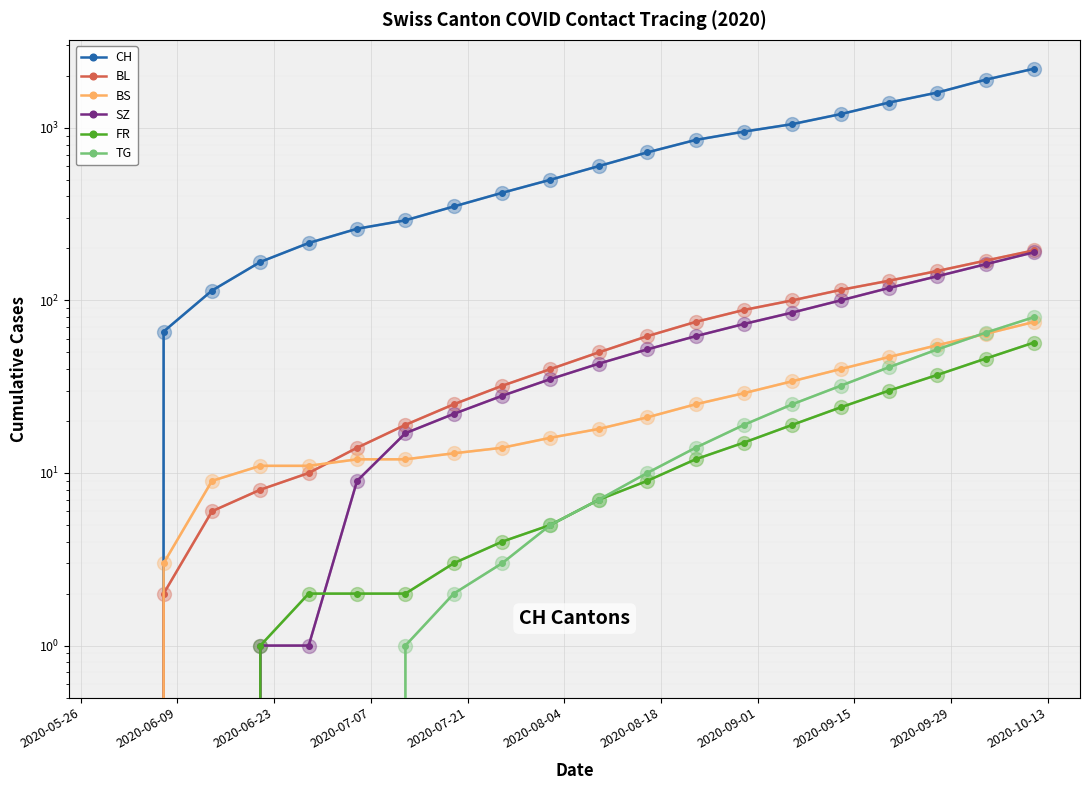

Reading right to left, extract all data points from this chart.

CH: 2200	1900	1600	1400	1200	1050	950	850	720	600	500	420	350	291	260	215	167	114	66	0
BL: 195	170	148	130	115	100	88	75	62	50	40	32	25	19	14	10	8	6	2	0
BS: 75	64	55	47	40	34	29	25	21	18	16	14	13	12	12	11	11	9	3	0
SZ: 190	162	138	118	100	85	73	62	52	43	35	28	22	17	9	1	1	0	0	0
FR: 57	46	37	30	24	19	15	12	9	7	5	4	3	2	2	2	1	0	0	0
TG: 80	65	52	41	32	25	19	14	10	7	5	3	2	1	0	0	0	0	0	0